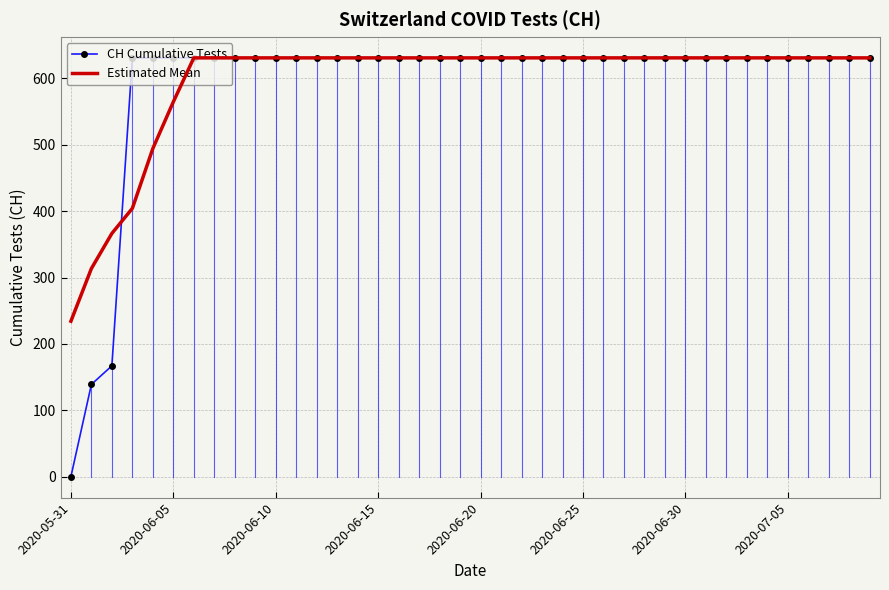

Which series has the largest range (max minus min)?

CH Cumulative Tests